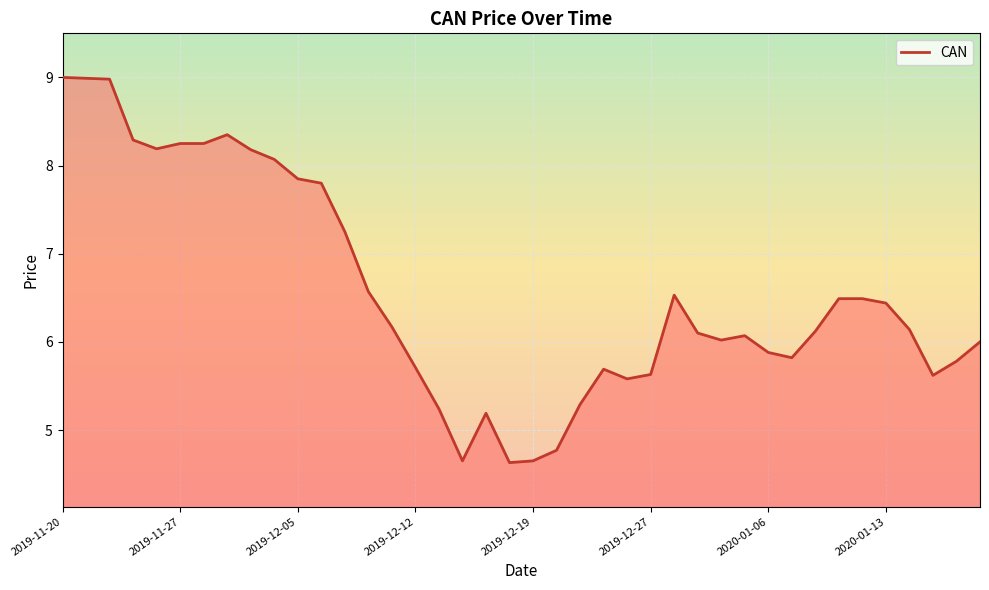

What is the smallest value displayed?

4.6